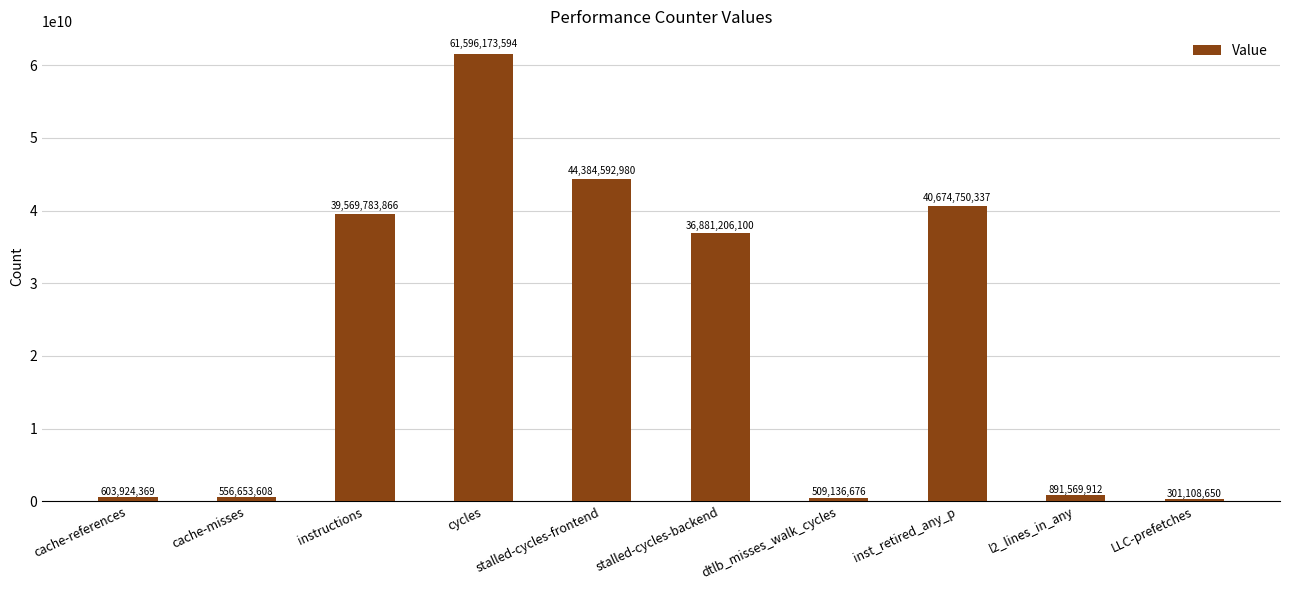

What is the sum of all values?

225968900092